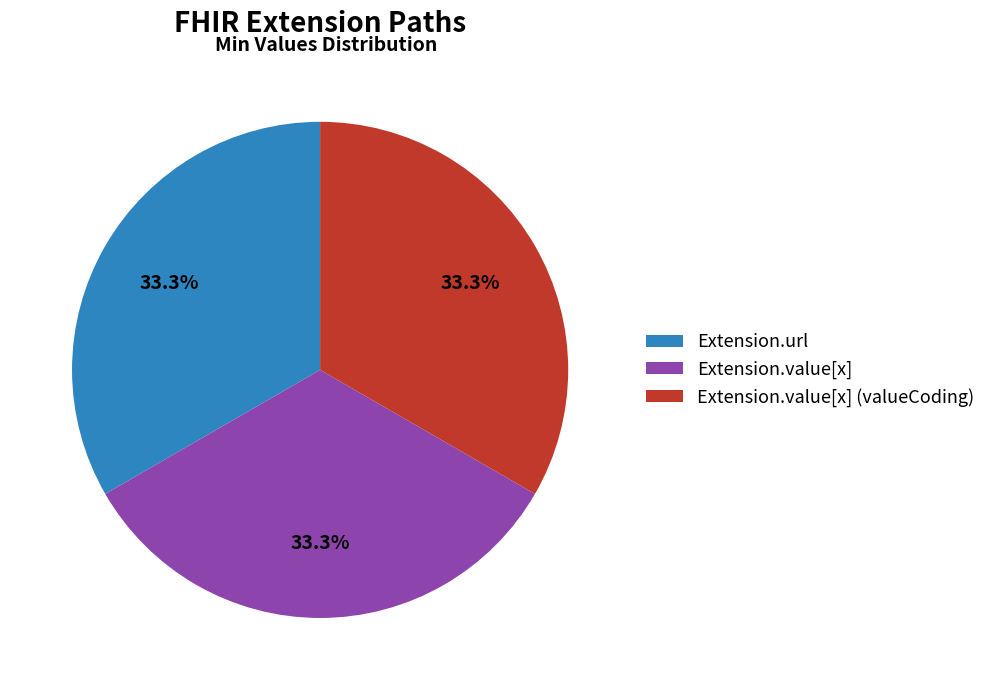

How many slices are in this pie chart?

3